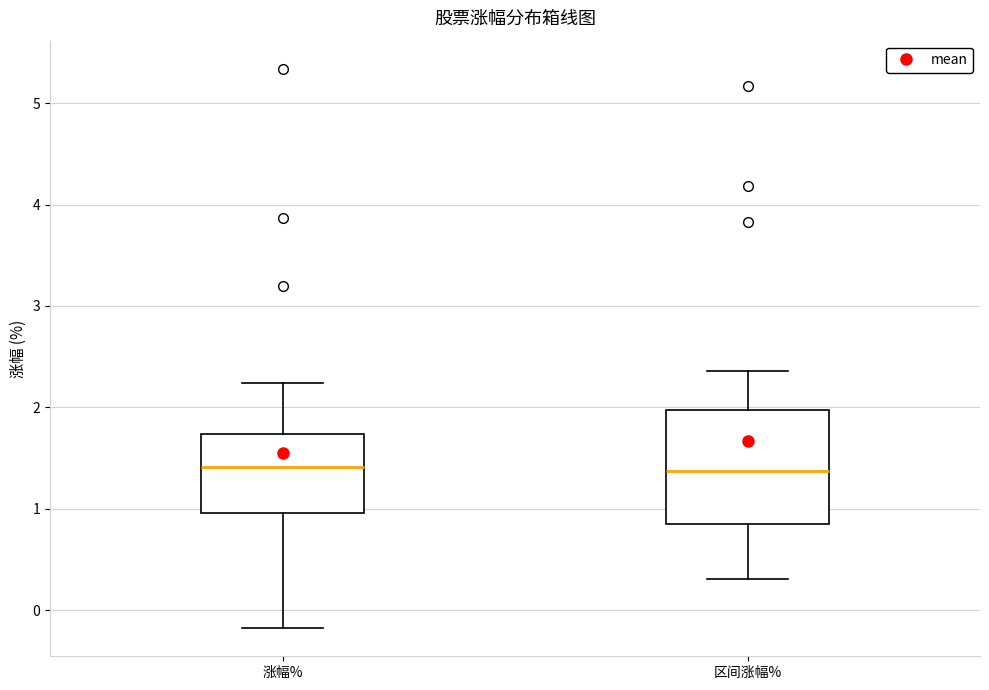

Which box is the tallest, from its lower edge to its upper edge?

区间涨幅%